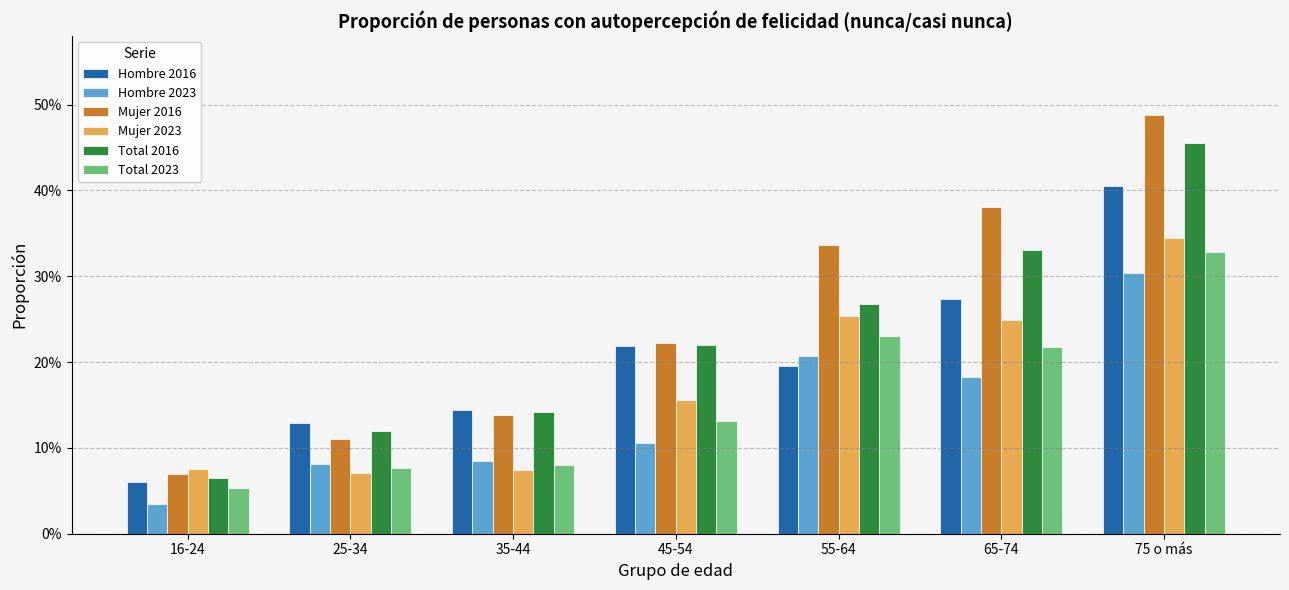

Are the bars grouped side by side (vs. stacked)?

Yes